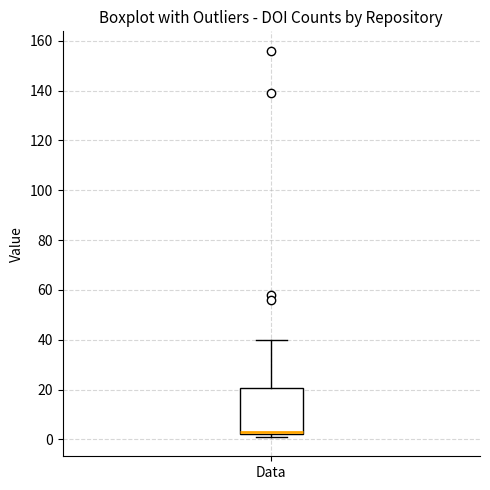

Transcribe this box plot: give where the median line is, the range the box spans, and where the two whiskers end, as read against the y-axis. The values are not printed on the chart, so give them approximately, as read against the axis.

median 4, box 2 to 20, whiskers 2 (just below the box's lower edge) to 40